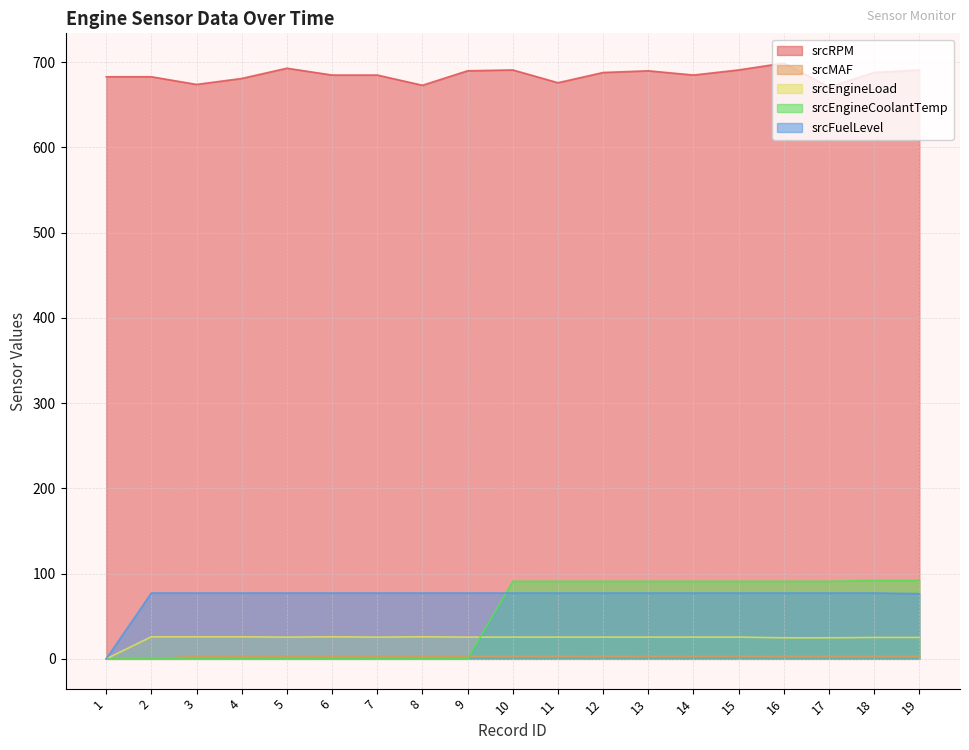

What are all the series names shown in the legend?

srcRPM, srcMAF, srcEngineLoad, srcEngineCoolantTemp, srcFuelLevel